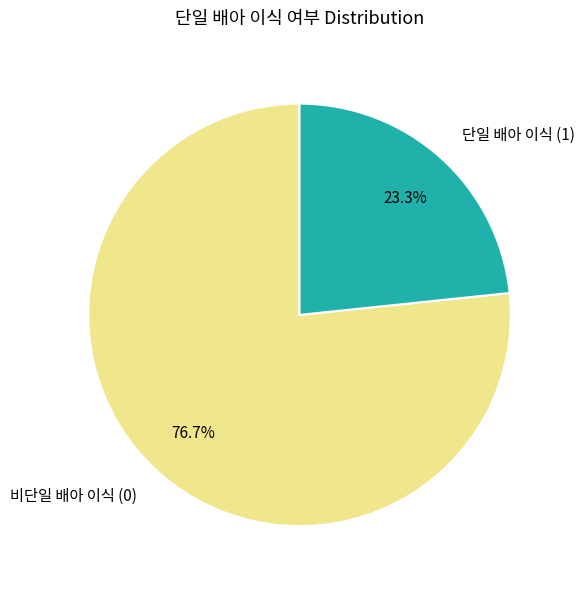

Rank the categories by value from highest to lowest.

비단일 배아 이식 (0), 단일 배아 이식 (1)